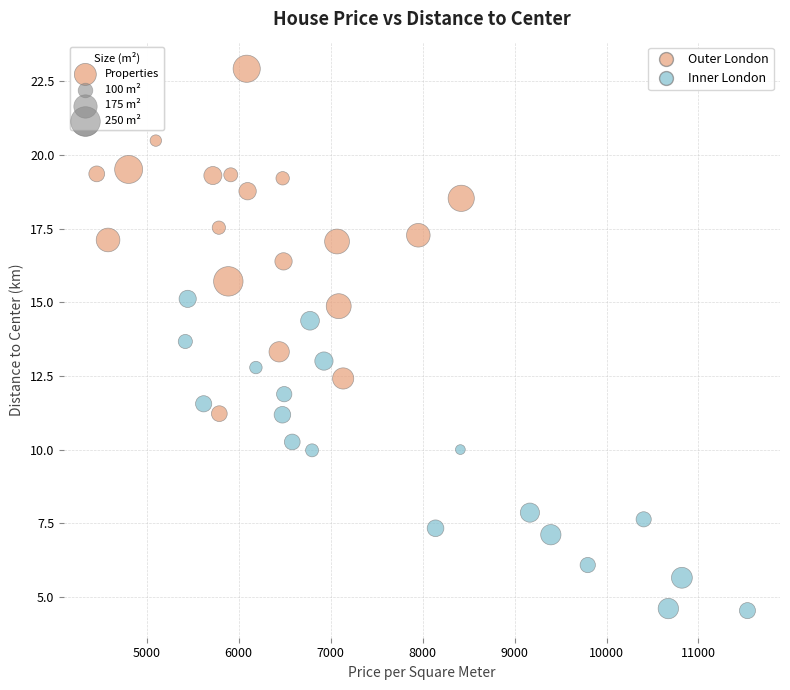

What is the range of X values (max minus min)?

7076.0